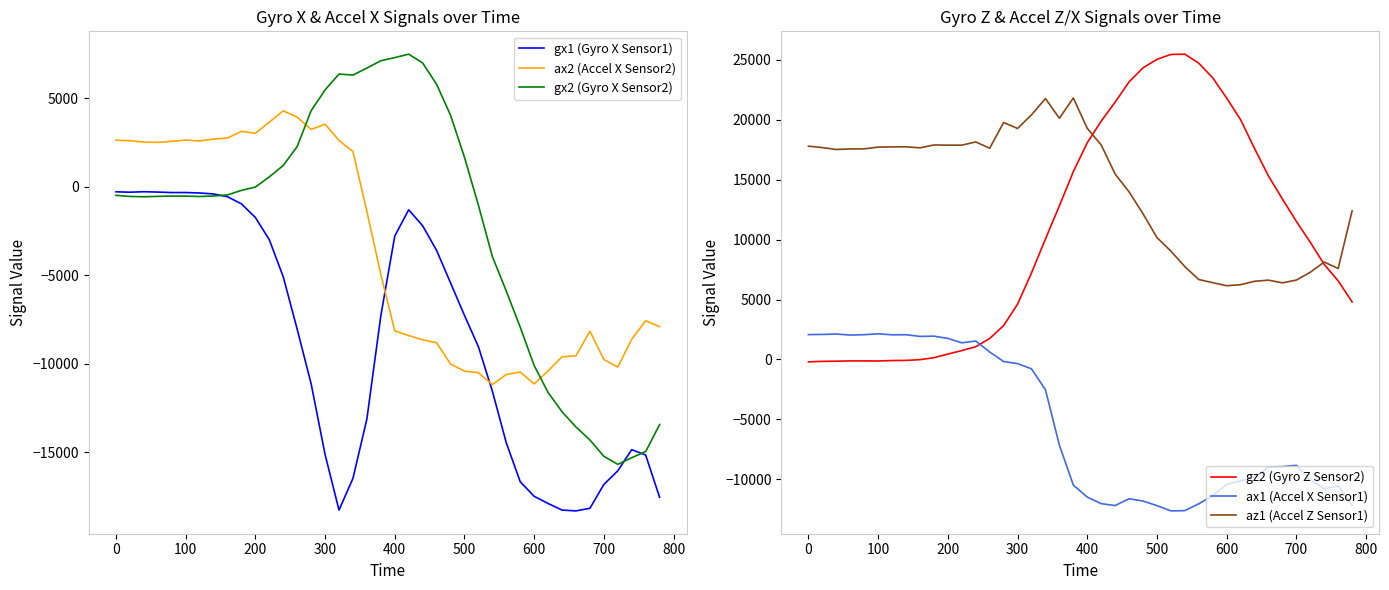

What are all the series names shown in the legend?

gx1 (Gyro X Sensor1), ax2 (Accel X Sensor2), gx2 (Gyro X Sensor2), gz2 (Gyro Z Sensor2), ax1 (Accel X Sensor1), az1 (Accel Z Sensor1)